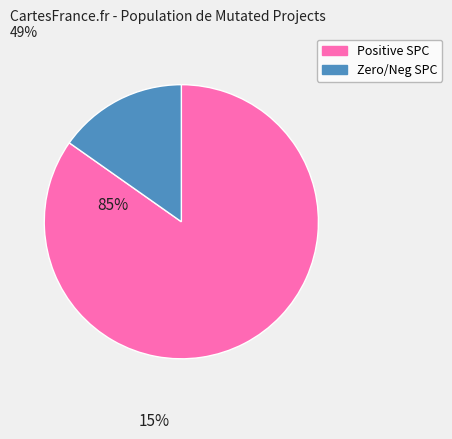

Is there any slice that represents more than half of the pie?

Yes